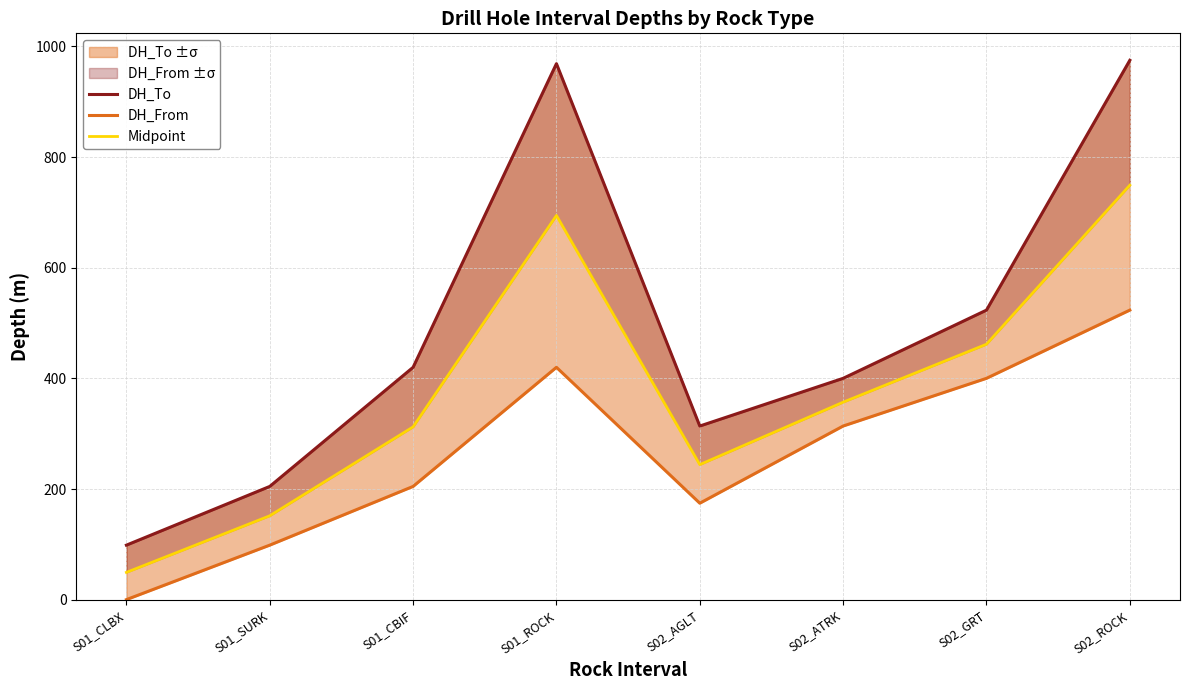

Reading left to right, what are all the values shown in this chart?

DH_To: 98.6	204.8	420.0	968.8	313.9	400.1	523.4	974.9
DH_From: 0.2	98.6	204.8	420.0	174.4	313.9	400.1	523.4
Midpoint: 49.4	151.7	312.4	694.4	244.2	357.0	461.8	749.1